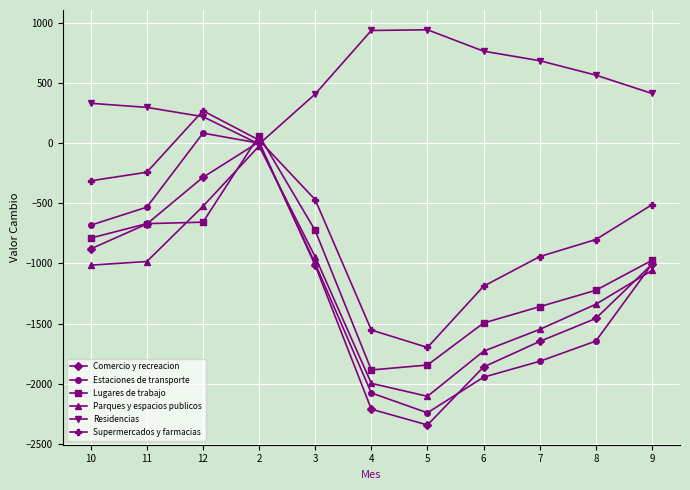

What is the value of the Comercio y recreacion point at the 1st from the left?

-879